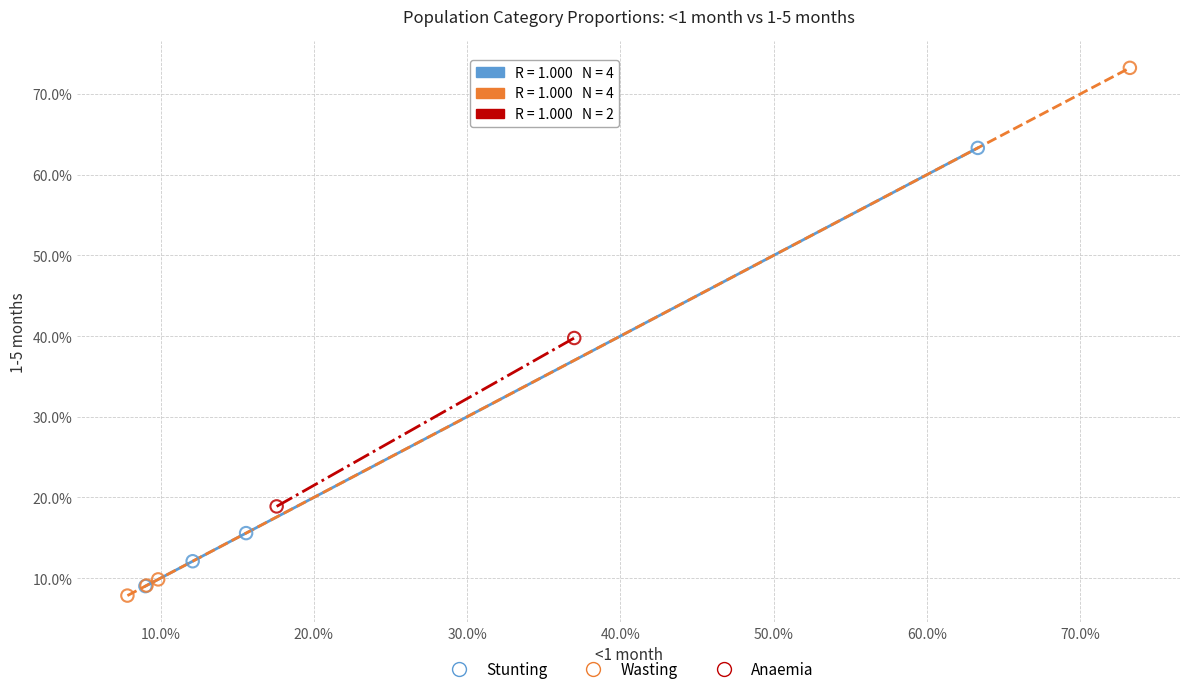

Which series contains the lowest Y value?

Wasting